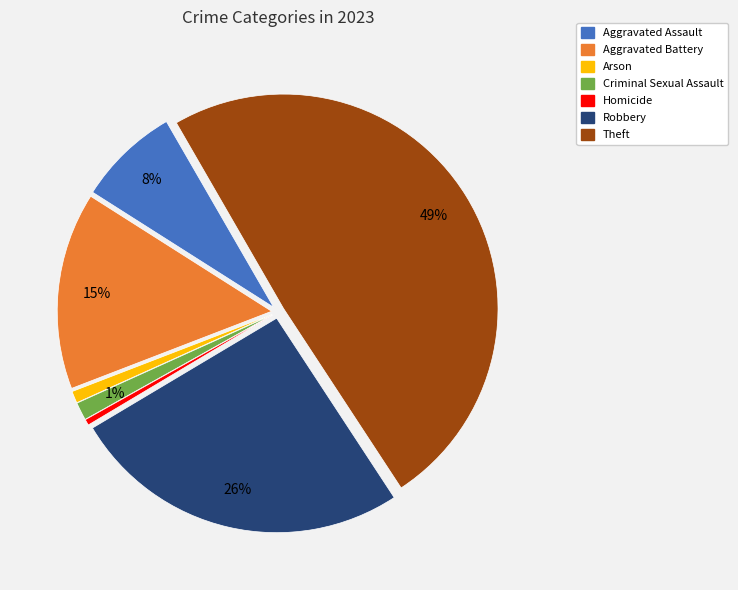

To the nearest percent, what percentage of the pie is Criminal Sexual Assault?

1%